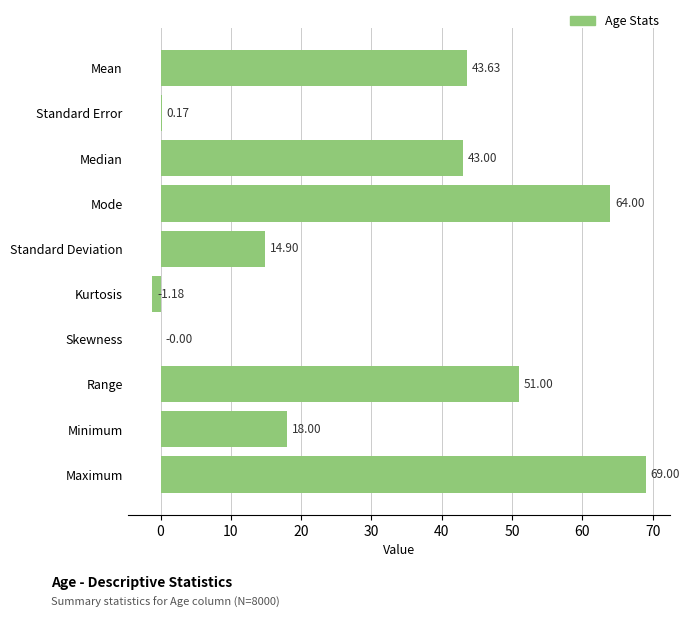

What is the sum of all values?

302.5